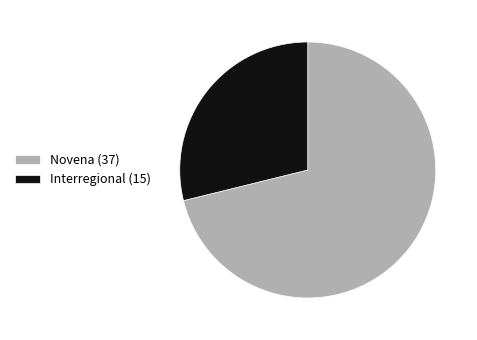

Rank the categories by value from highest to lowest.

Novena (37), Interregional (15)